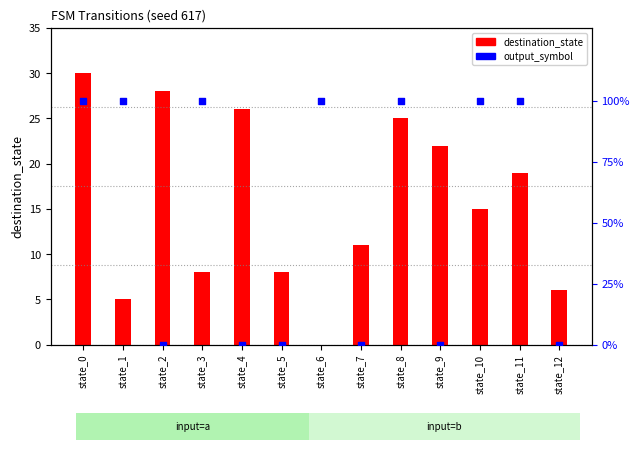

What are all the series names shown in the legend?

destination_state, output_symbol